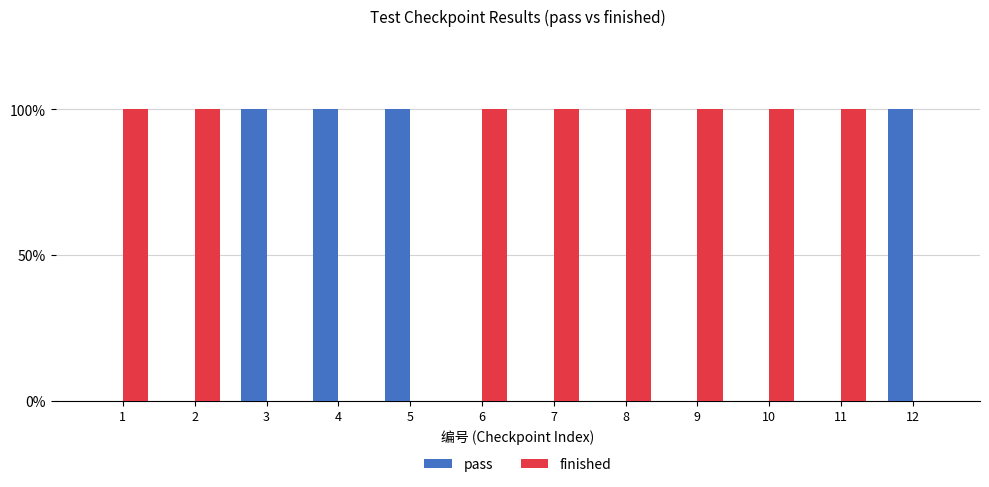

Reading left to right, list all the values displayed in this chart.

pass: 1=0	2=0	3=1	4=1	5=1	6=0	7=0	8=0	9=0	10=0	11=0	12=1
finished: 1=1	2=1	3=0	4=0	5=0	6=1	7=1	8=1	9=1	10=1	11=1	12=0